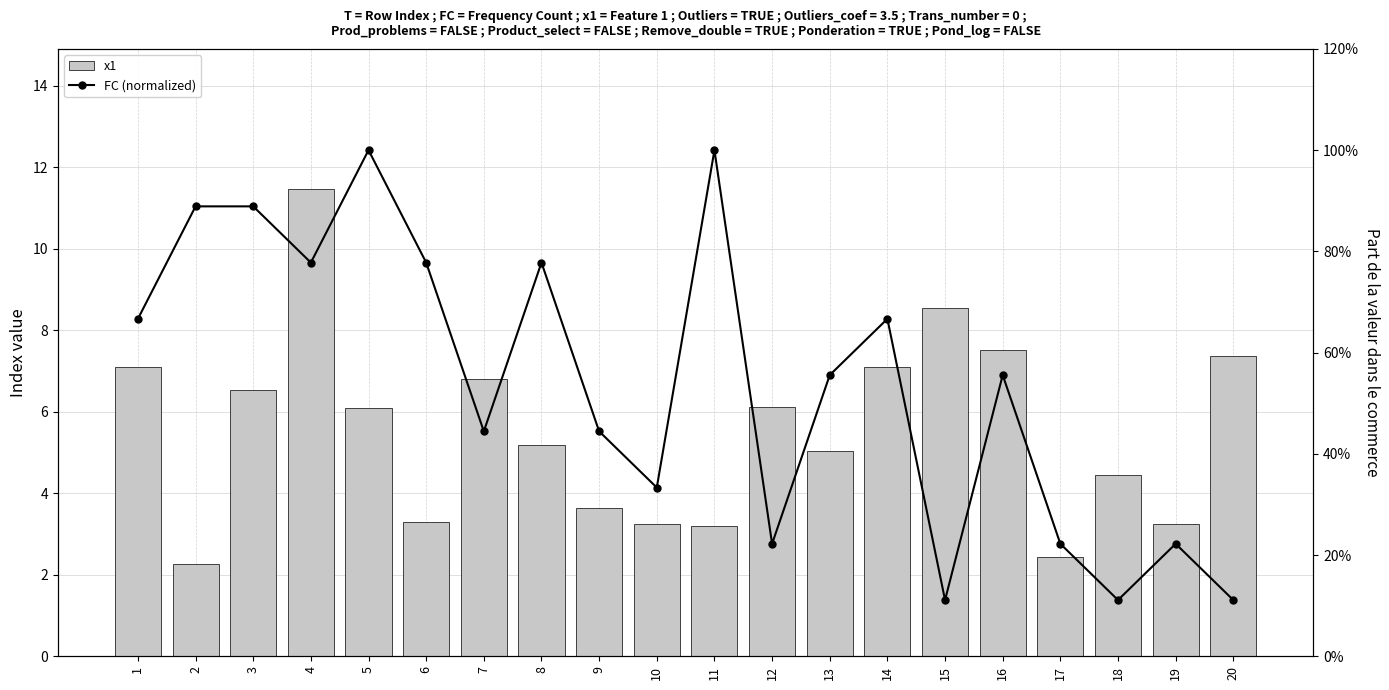

Which series has the widest spread of values?

x1